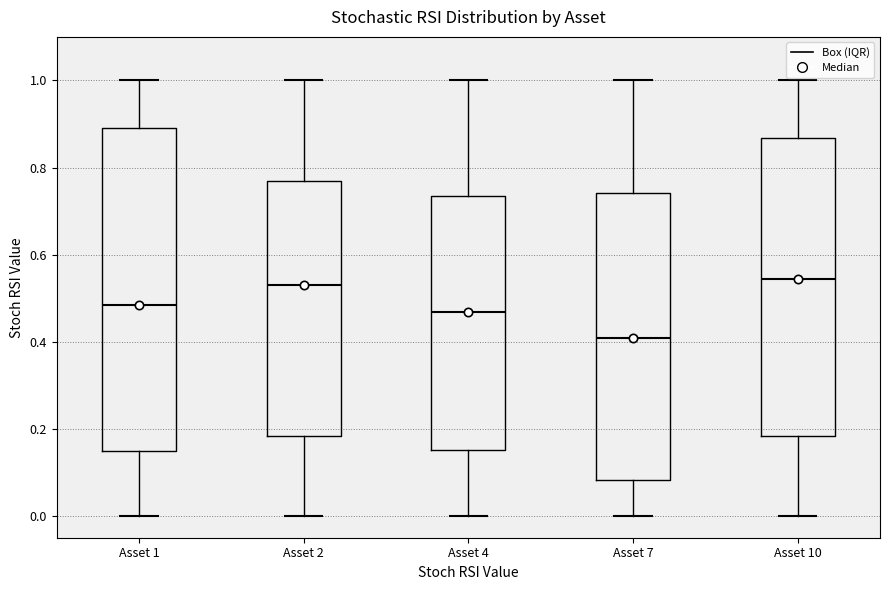

Reading left to right, read every box against the y-axis: the position of its median line, the range the box covers, and the ends of its whiskers. The values are not printed on the chart, so give them approximately, as read against the axis.

Asset 1: median 0.48, box 0.14 to 0.90, whiskers 0.00 to 1.00
Asset 2: median 0.54, box 0.18 to 0.78, whiskers 0.00 to 1.00
Asset 4: median 0.46, box 0.16 to 0.74, whiskers 0.00 to 1.00
Asset 7: median 0.40, box 0.08 to 0.74, whiskers 0.00 to 1.00
Asset 10: median 0.54, box 0.18 to 0.86, whiskers 0.00 to 1.00